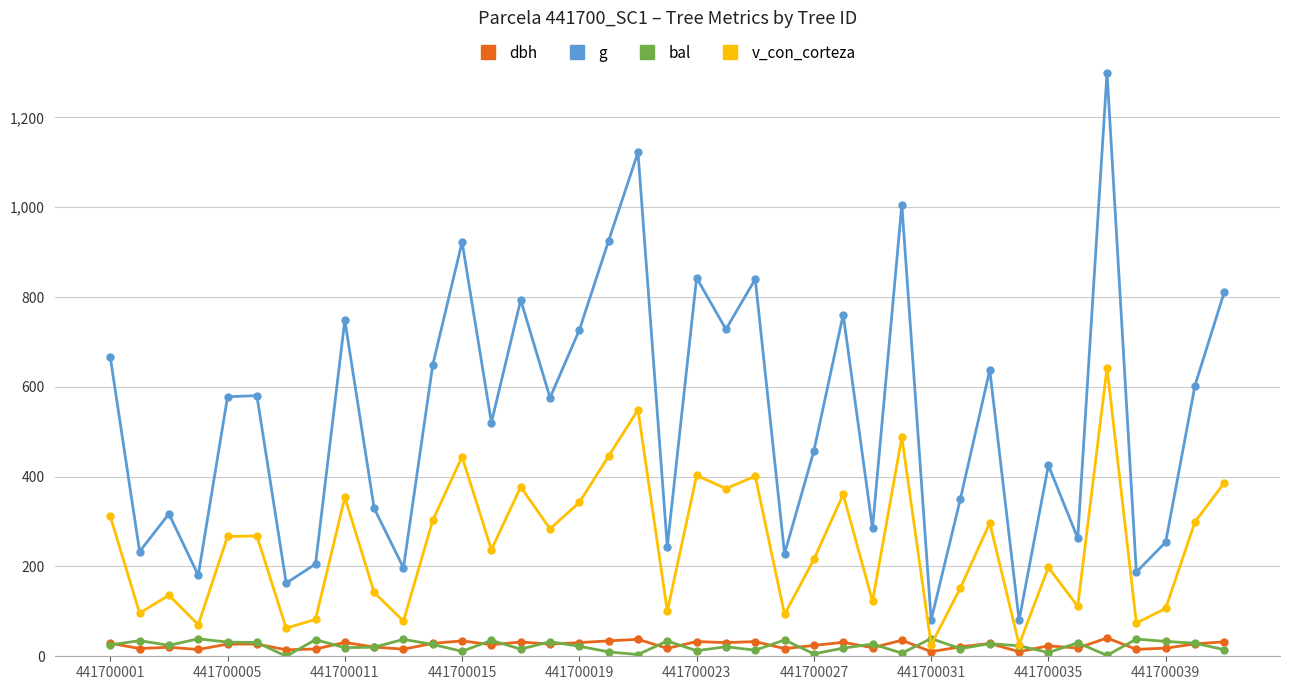

Which series has the largest total across all categories?

g